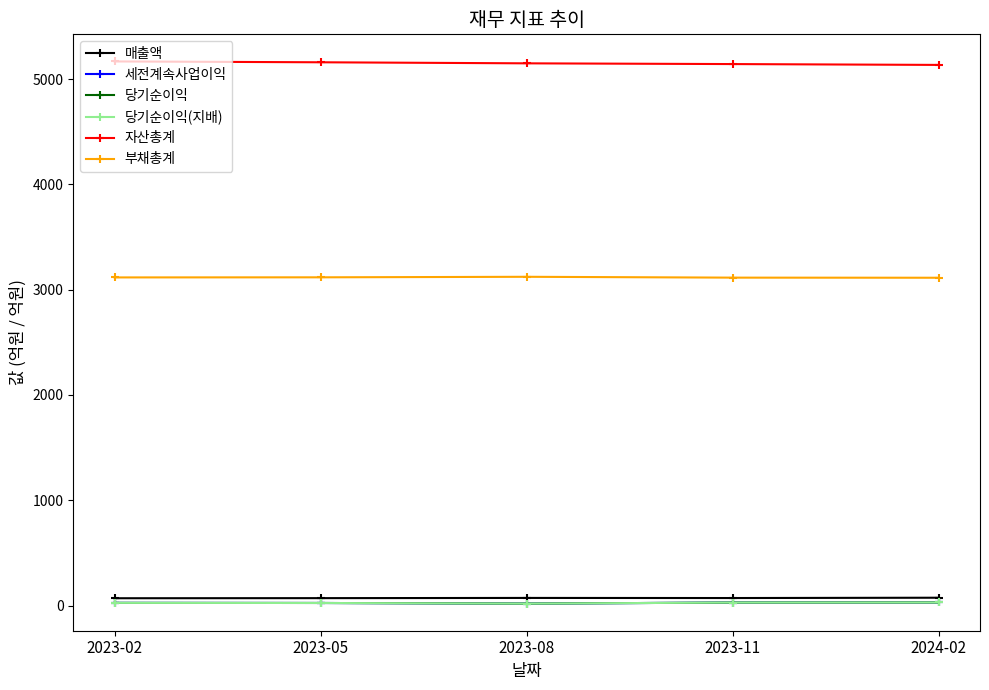

What is the sum of the 부채총계 values at 2024-02 and 2023-08?

6237